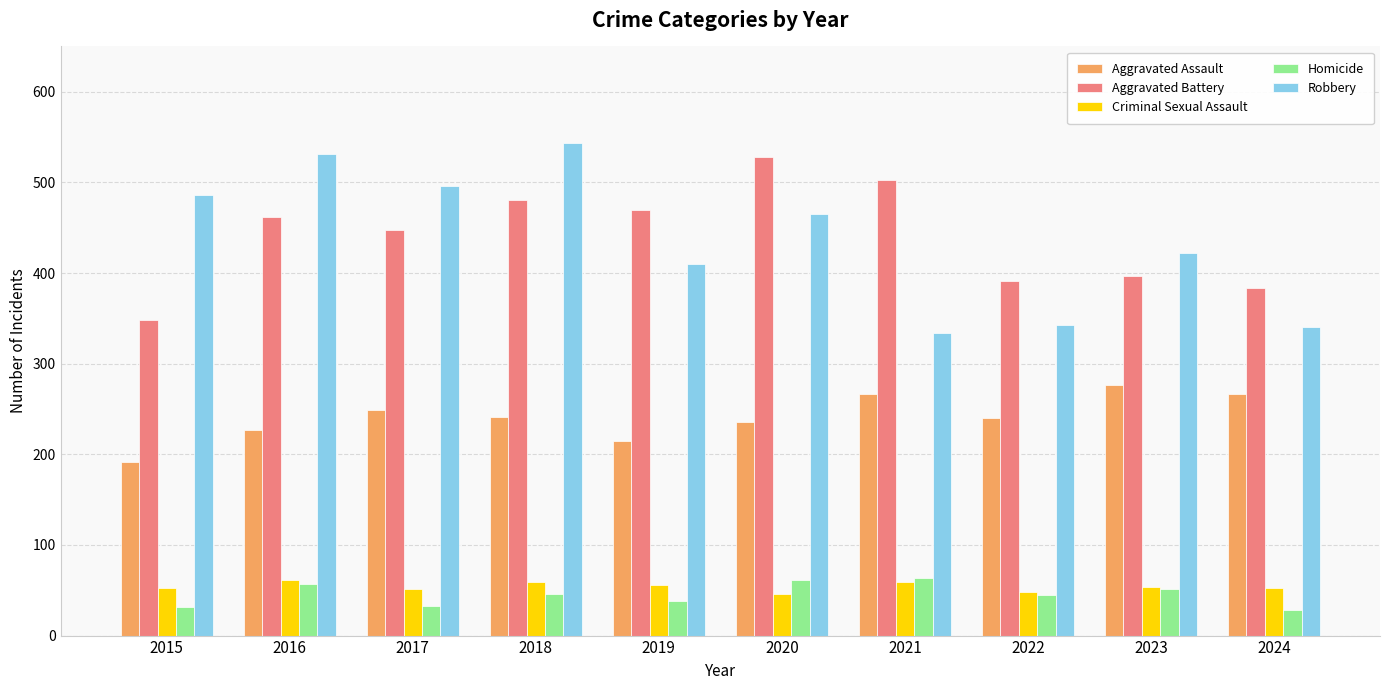

Between 2017 and 2022, which series saw the biggest shift?

Robbery